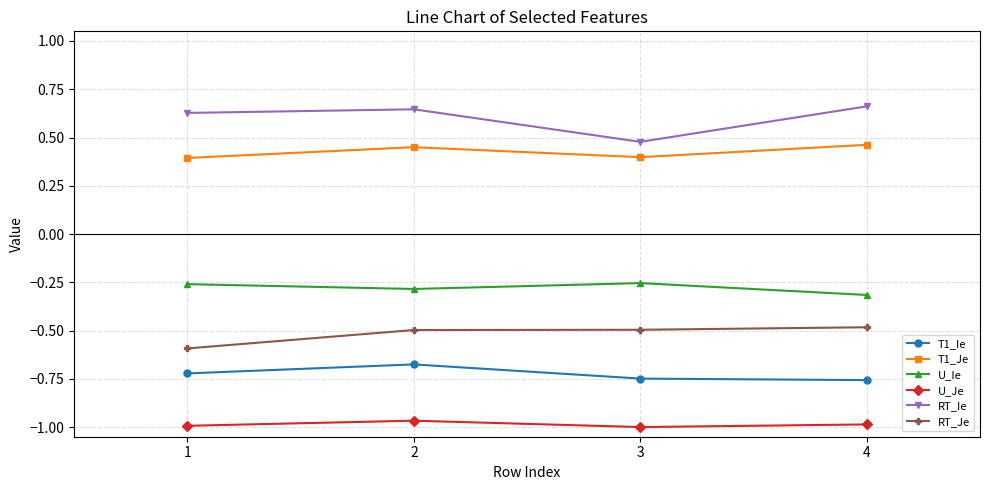

Which series has the largest total across all categories?

RT_Ie